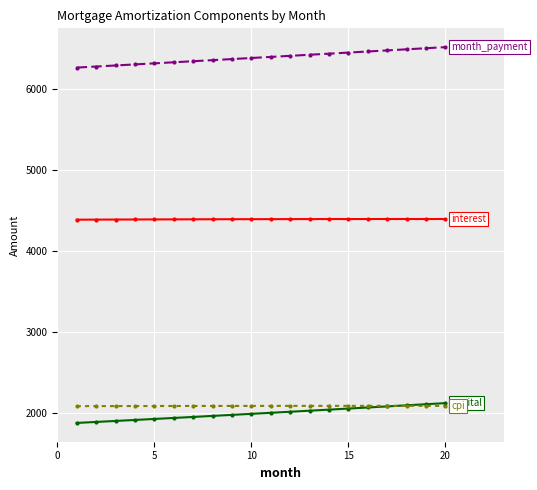

What is the greatest value displayed?

6513.1